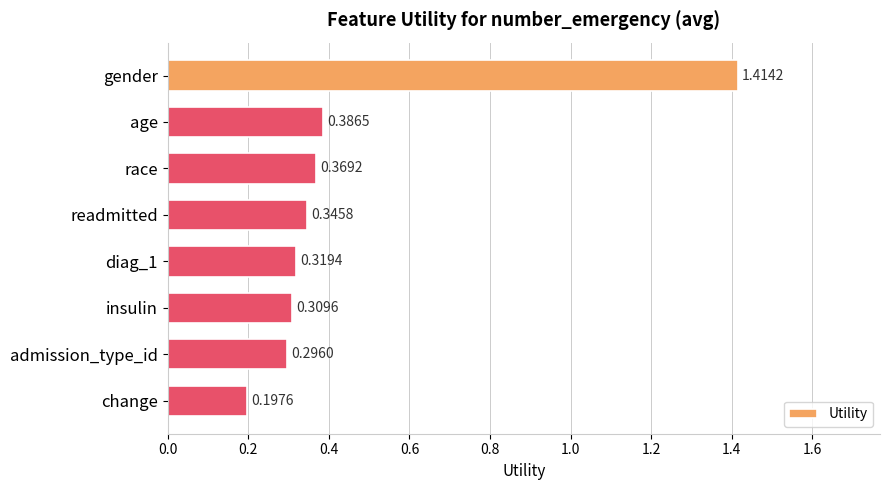

Between change and age, which is larger?

age